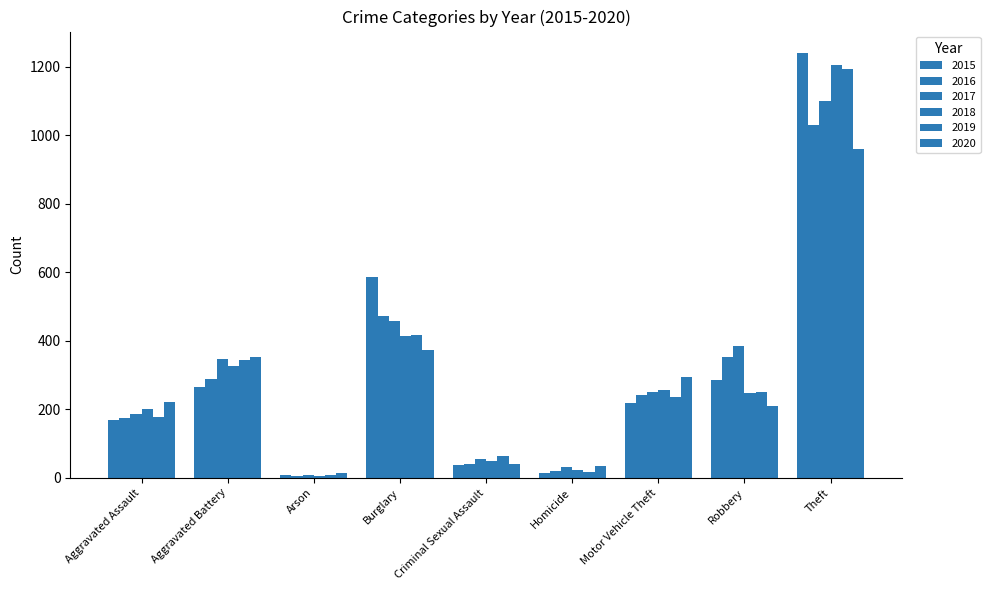

Where does the 2019 series first go above 236?

Aggravated Battery